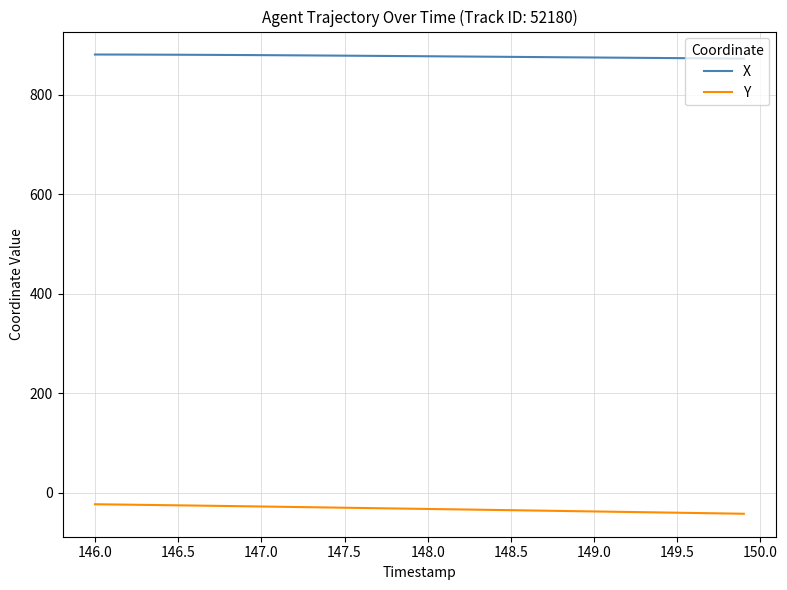

True or false: X and Y cross at least once.

False